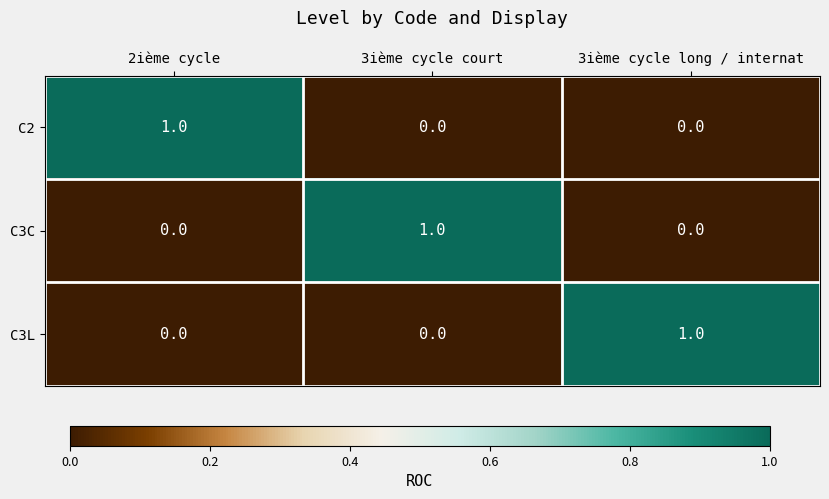

Is it true that C3C equals 1 at 3ième cycle court?

True